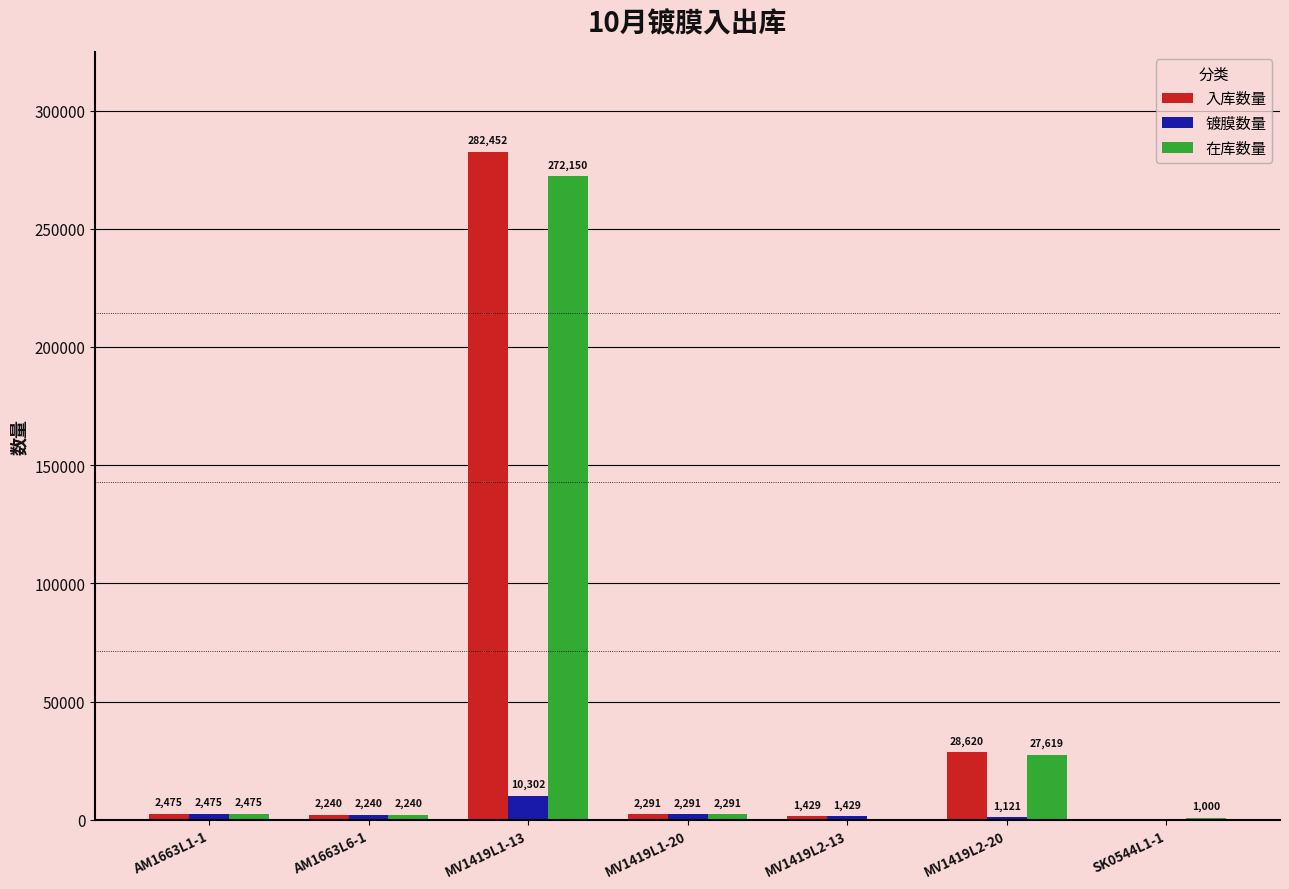

Which series has the largest total across all categories?

入库数量